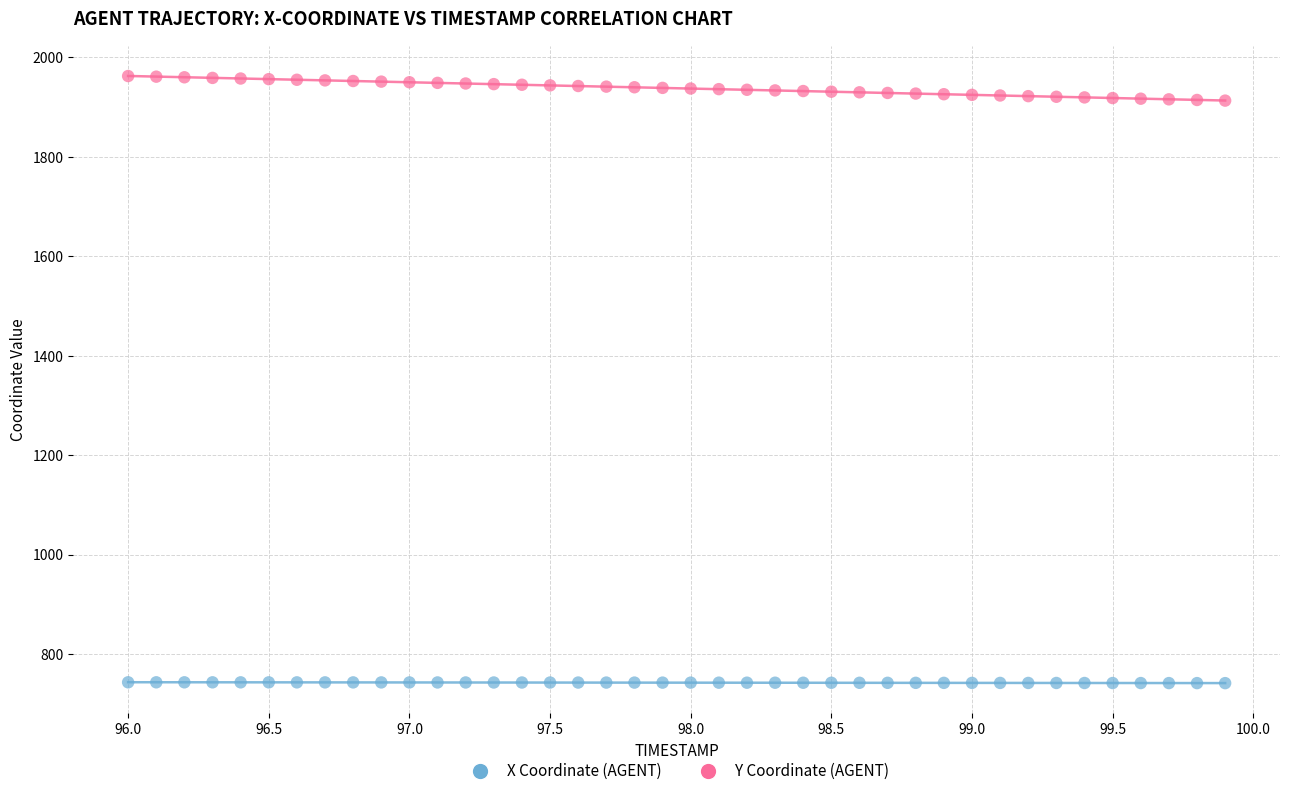

What are all the series names shown in the legend?

X Coordinate (AGENT), Y Coordinate (AGENT)